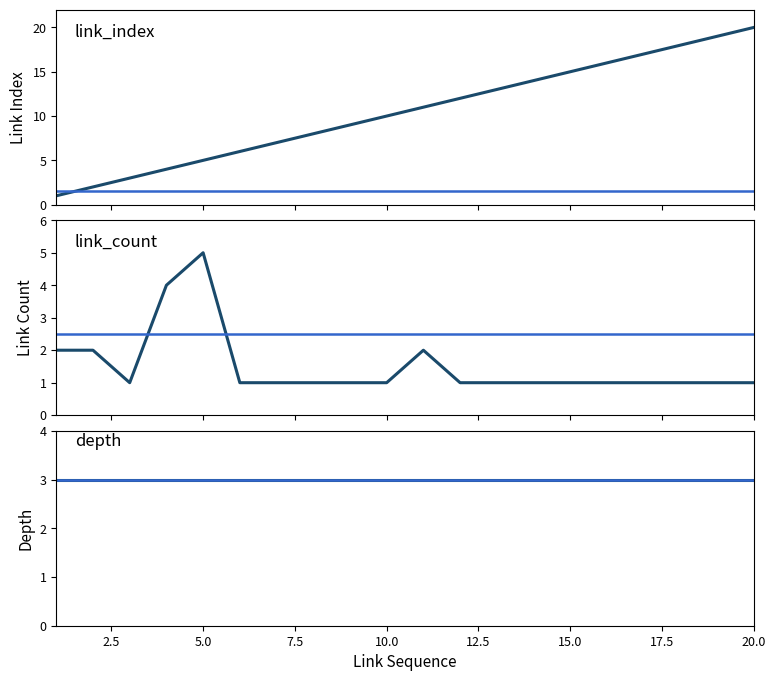

How many link_count values are between 1 and 2?

18